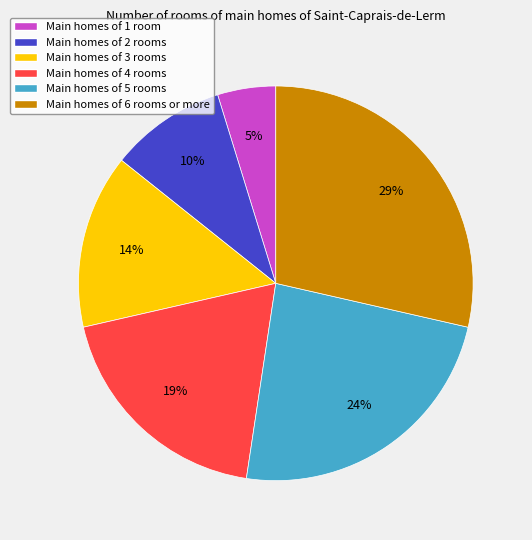

Is it true that Main homes of 5 rooms is 24% of the pie?

True